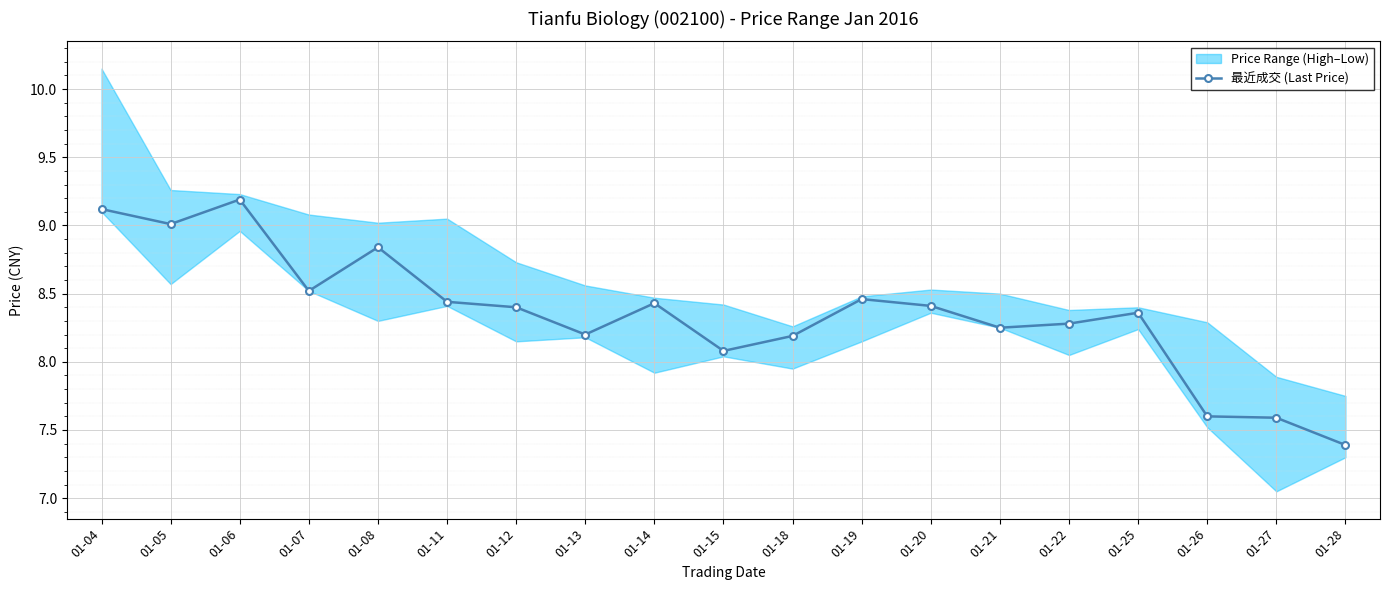

What is the ratio of the value at 01-08 to the value at 01-07?

1.0